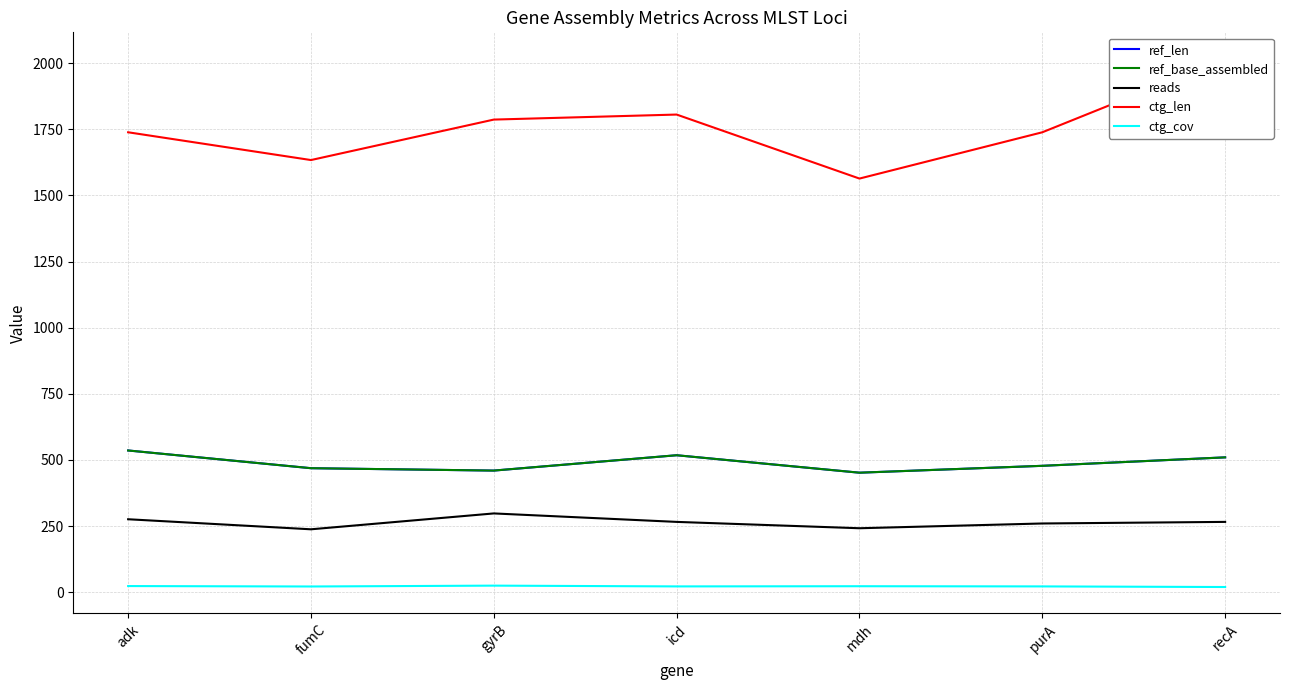

Which category has the highest value in the ref_len series?

adk